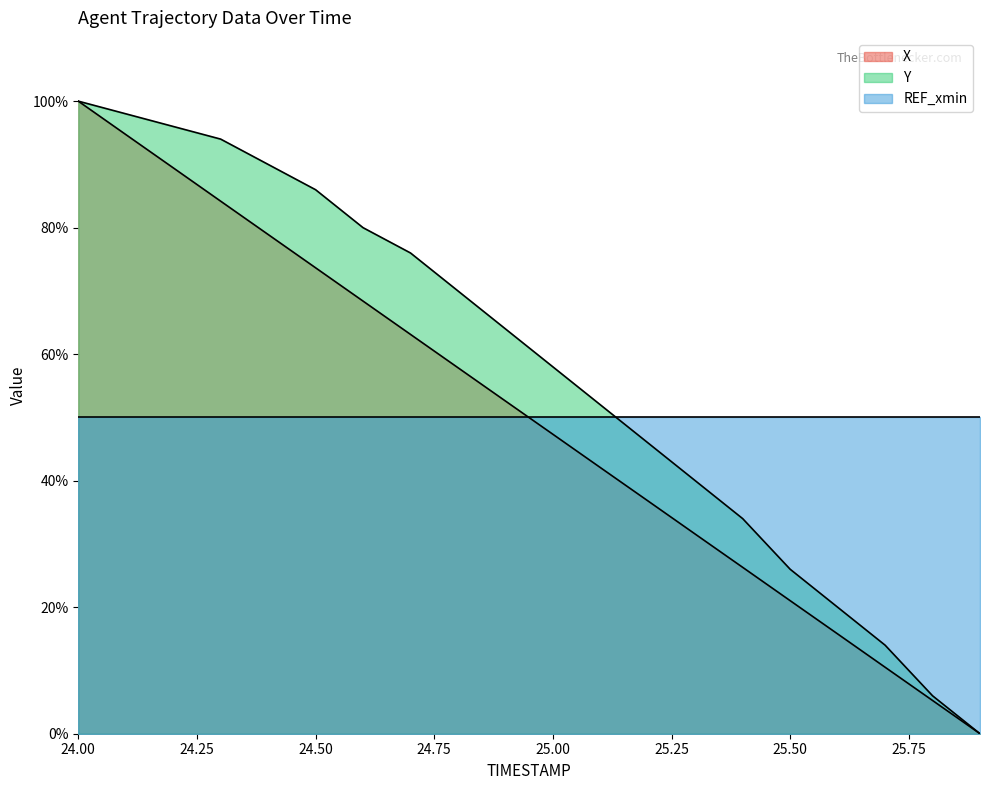

What is the highest value of the X series?

100.0